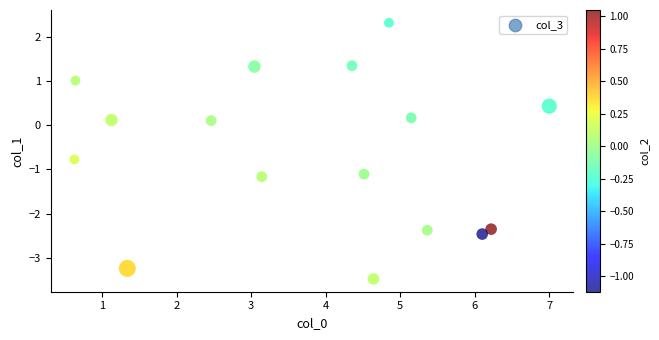

What is the range of X values (max minus min)?

6.4